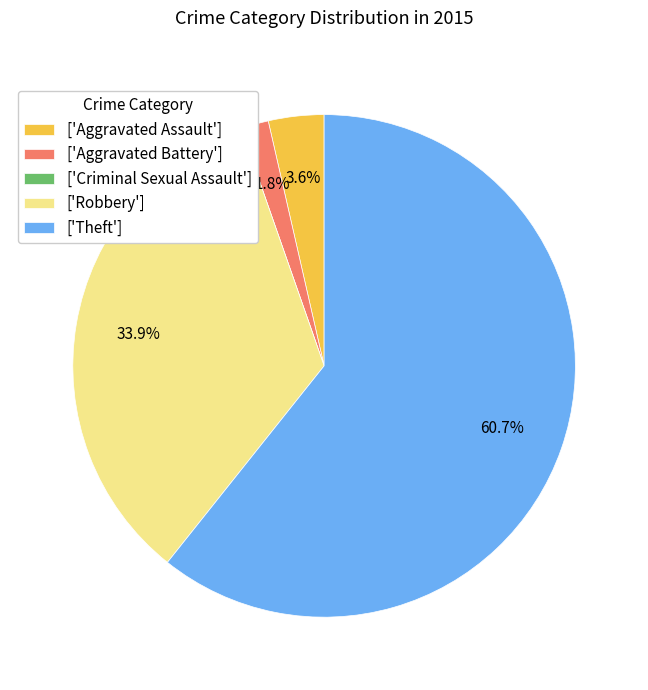

To the nearest percent, what is the average slice percentage?

20%